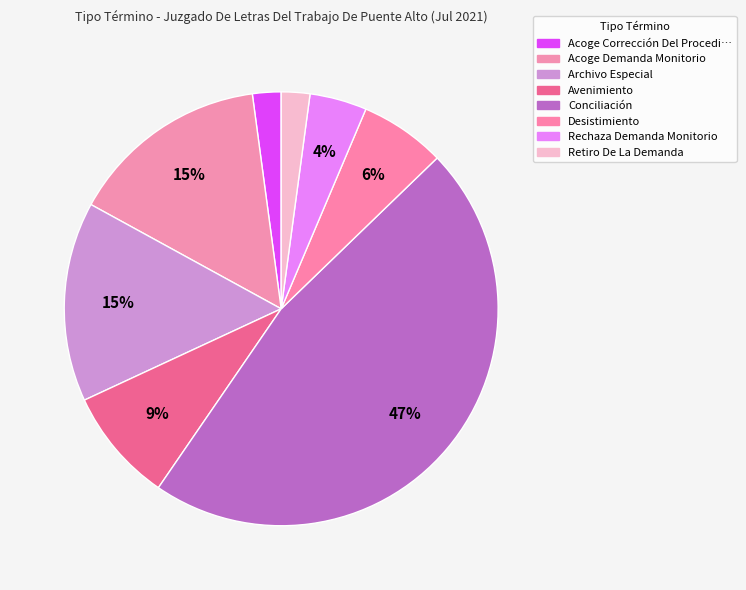

How many segments does this pie chart have?

8